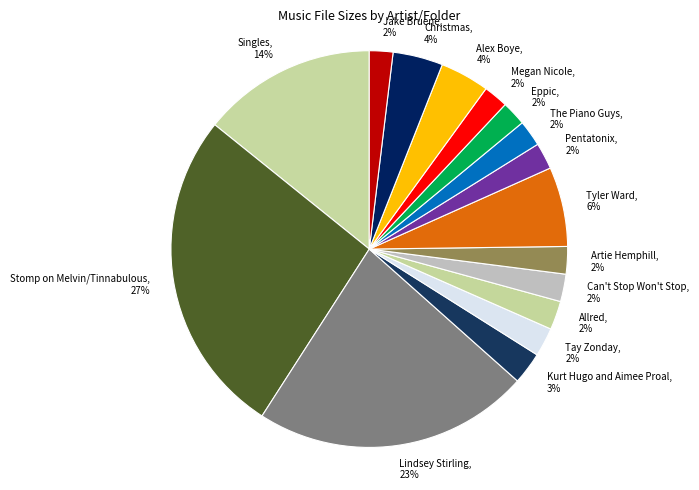

What percentage is the Eppic slice, to the nearest percent?

2%